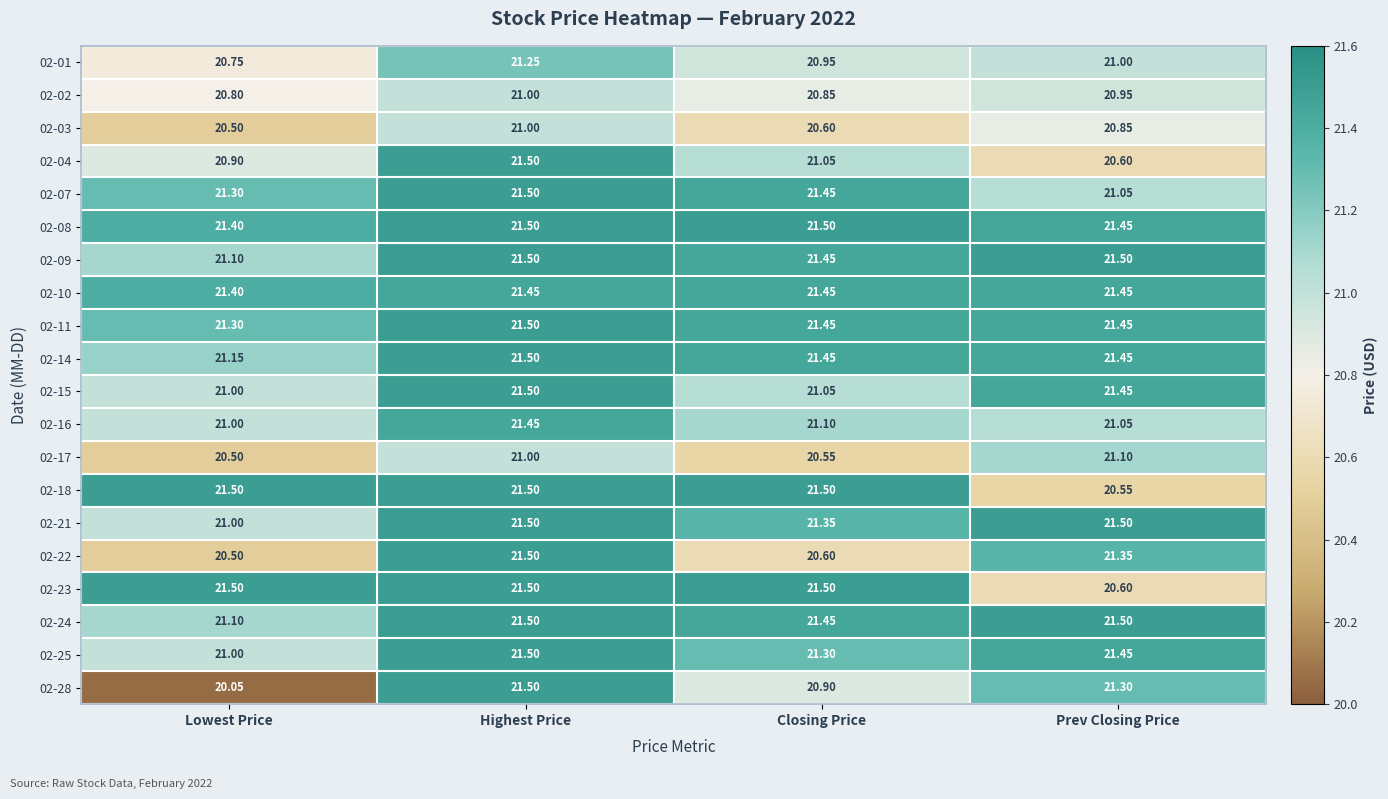

At which label is 02-14 closest to 21?

Lowest Price